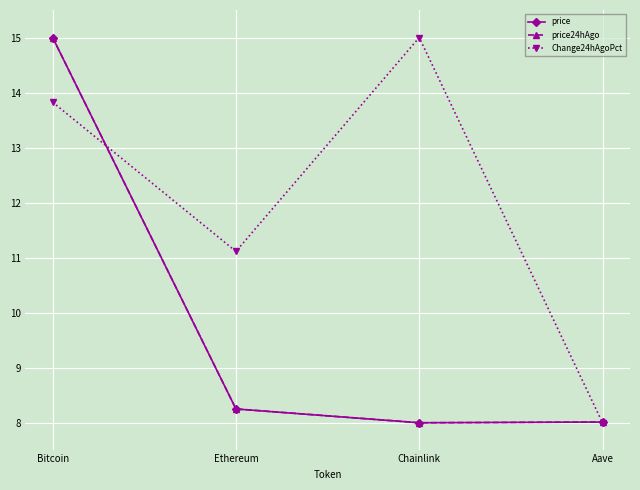

What is the minimum value shown in the chart?

8.0